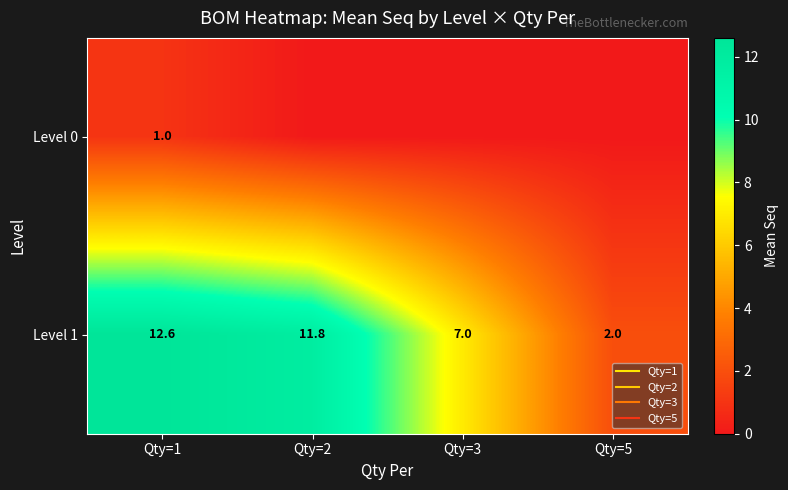

At how many categories does at least one series exceed 4?

3